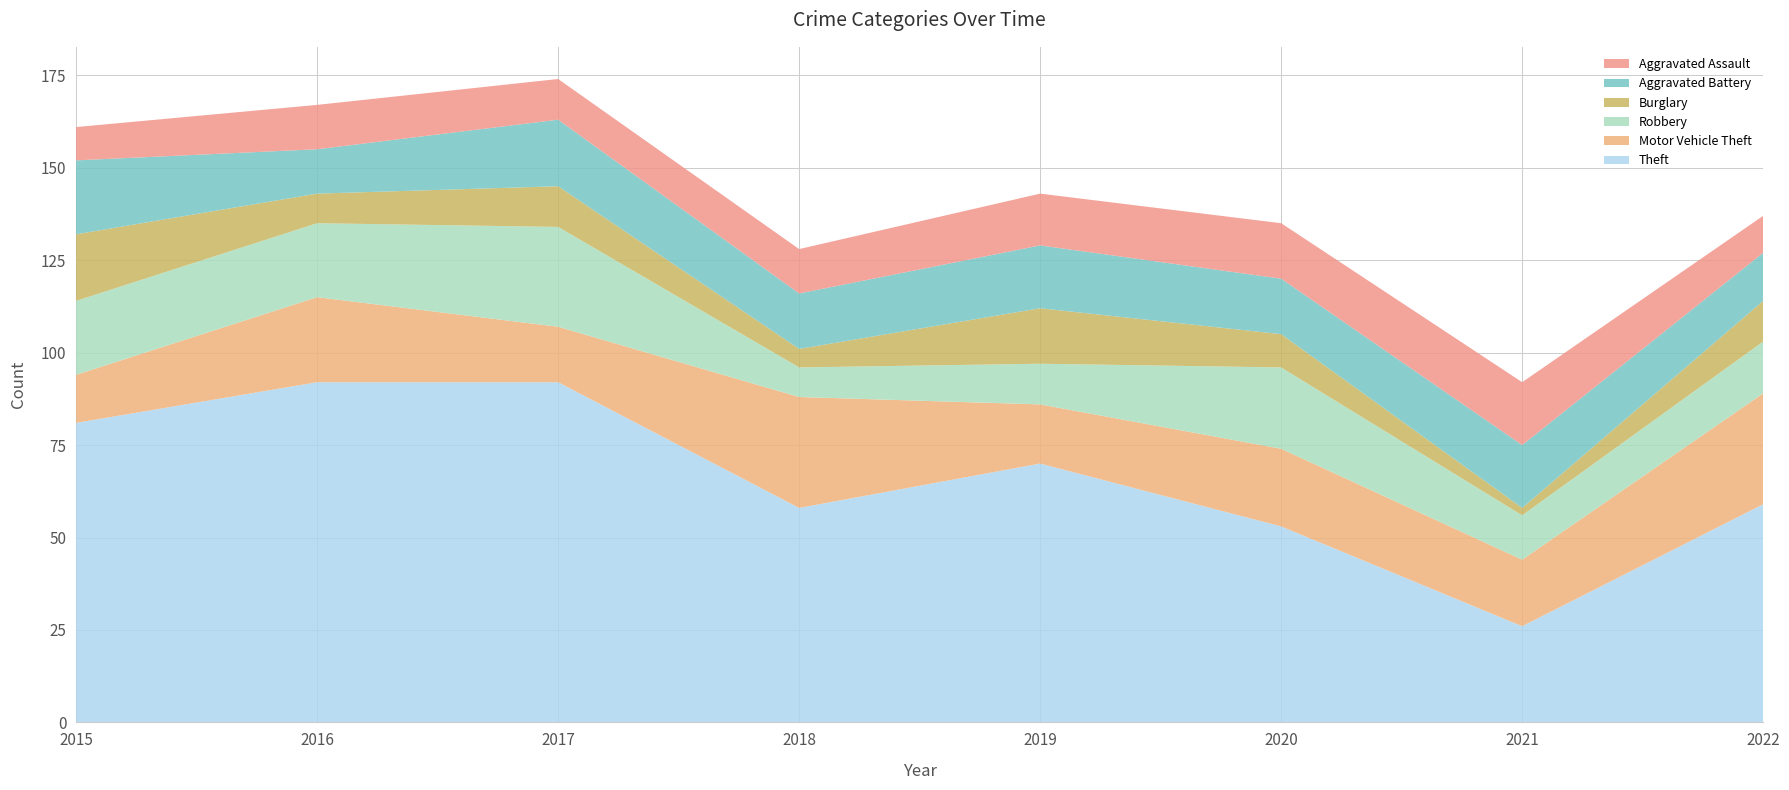

Reading right to left, extract all data points from this chart.

Theft: 2022=59	2021=26	2020=53	2019=70	2018=58	2017=92	2016=92	2015=81
Motor Vehicle Theft: 2022=30	2021=18	2020=21	2019=16	2018=30	2017=15	2016=23	2015=13
Robbery: 2022=14	2021=12	2020=22	2019=11	2018=8	2017=27	2016=20	2015=20
Burglary: 2022=11	2021=2	2020=9	2019=15	2018=5	2017=11	2016=8	2015=18
Aggravated Battery: 2022=13	2021=17	2020=15	2019=17	2018=15	2017=18	2016=12	2015=20
Aggravated Assault: 2022=10	2021=17	2020=15	2019=14	2018=12	2017=11	2016=12	2015=9